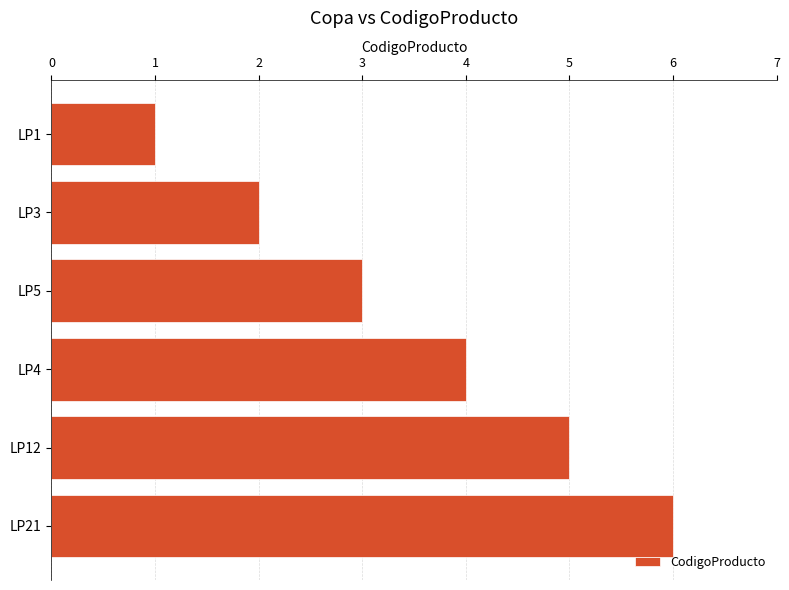

Approximately how many times larger is the value at LP3 compared to LP4?

0.5